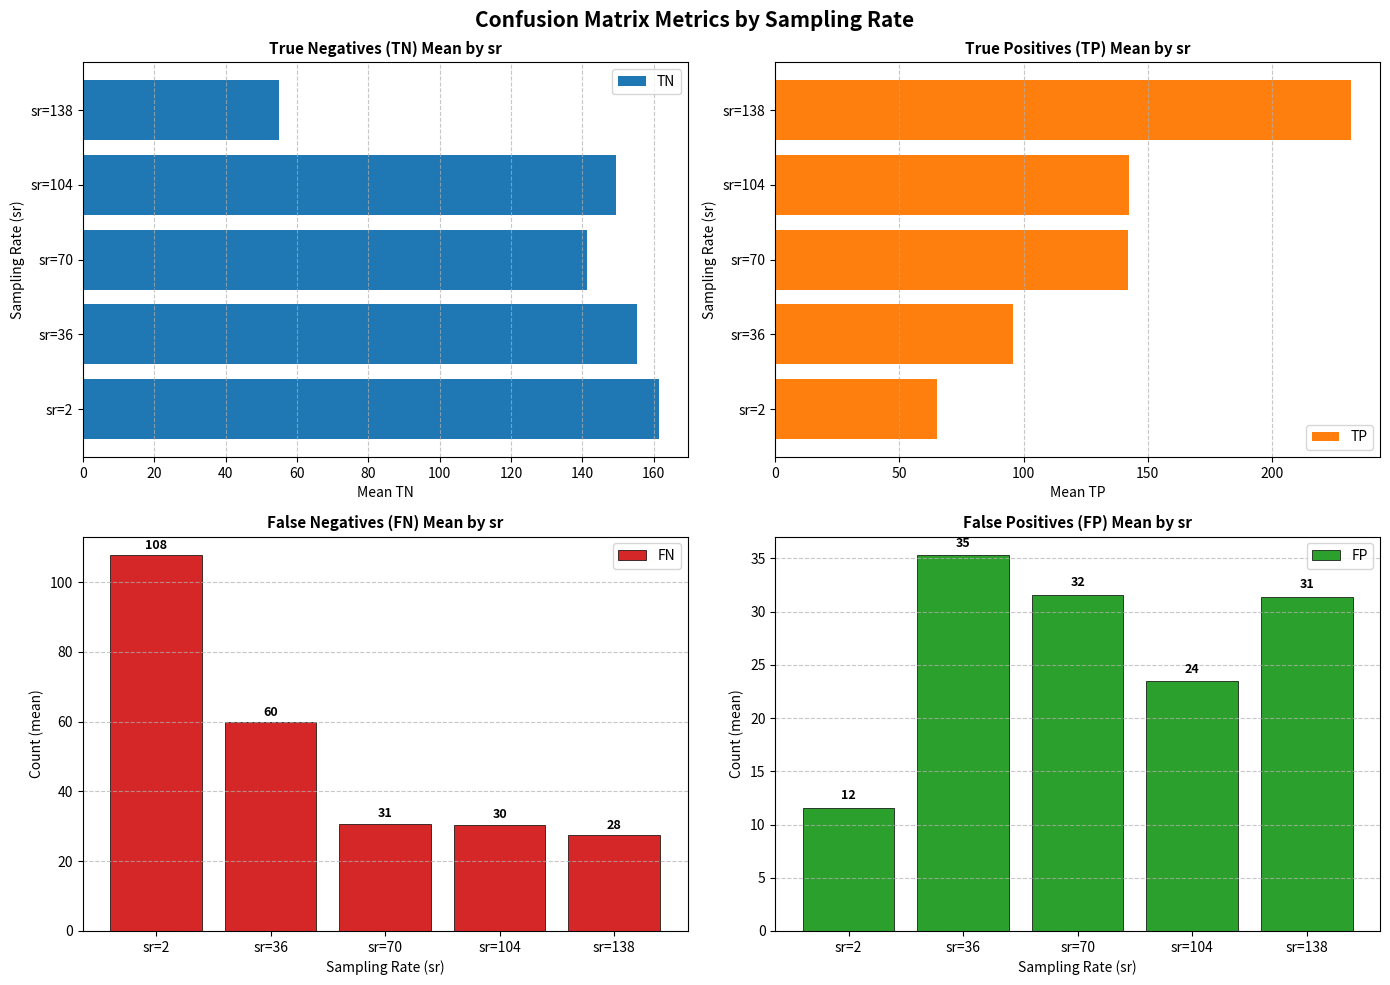

The value of TN at sr=70 is 141.4. True or false?

True